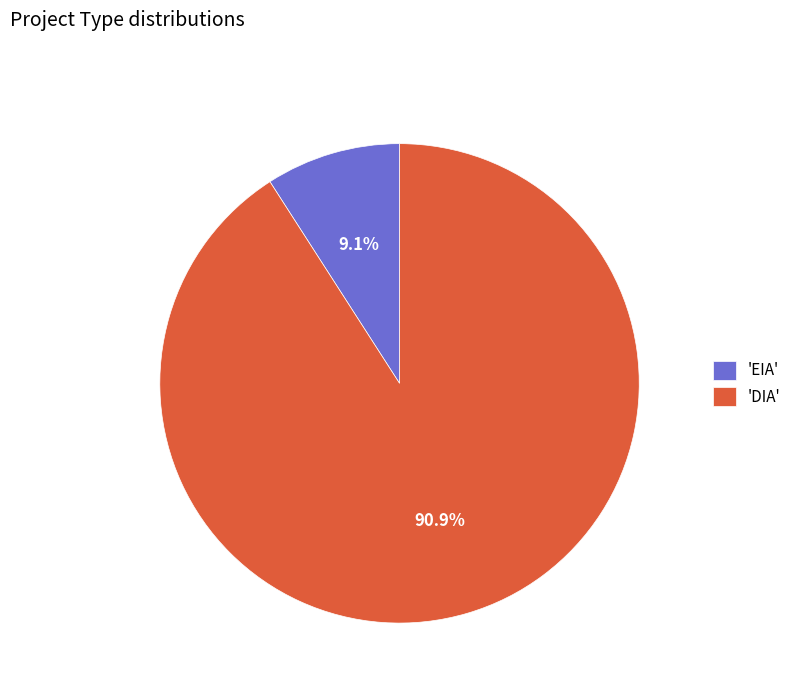

Rank the categories by value from highest to lowest.

'DIA', 'EIA'